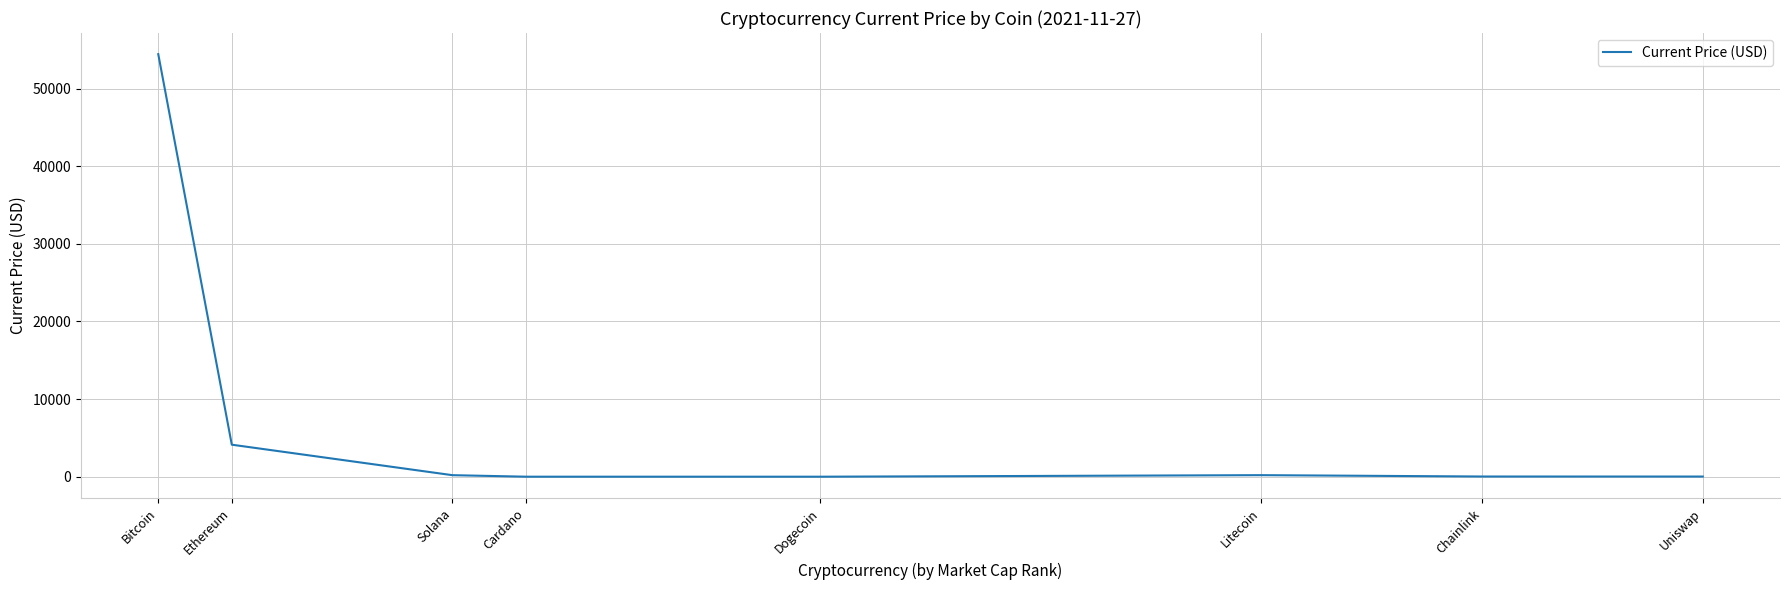

Between Bitcoin and Solana, which is larger?

Bitcoin